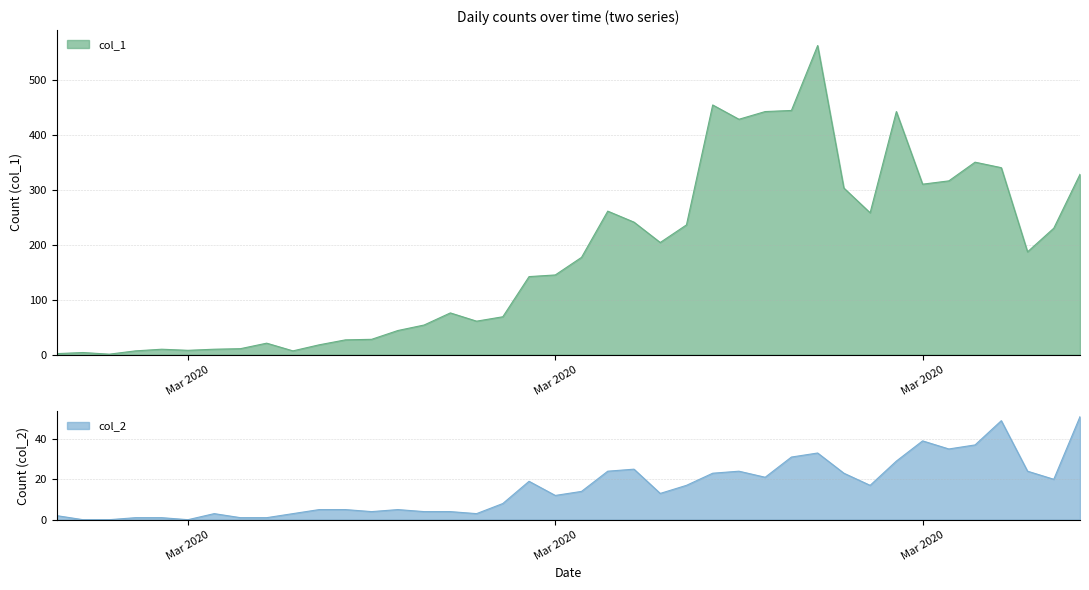

Is the value of col_1 at 2020-03-19 greater than the value of col_2 at 2020-03-08?

Yes